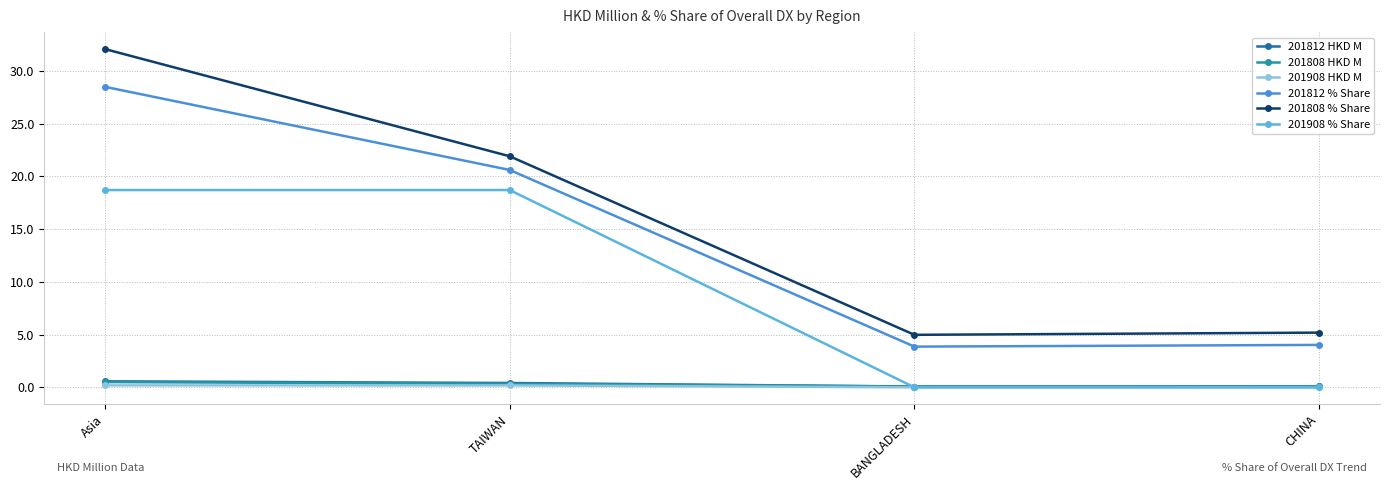

What is the spread (max minus min) of values at BANGLADESH?

5.0